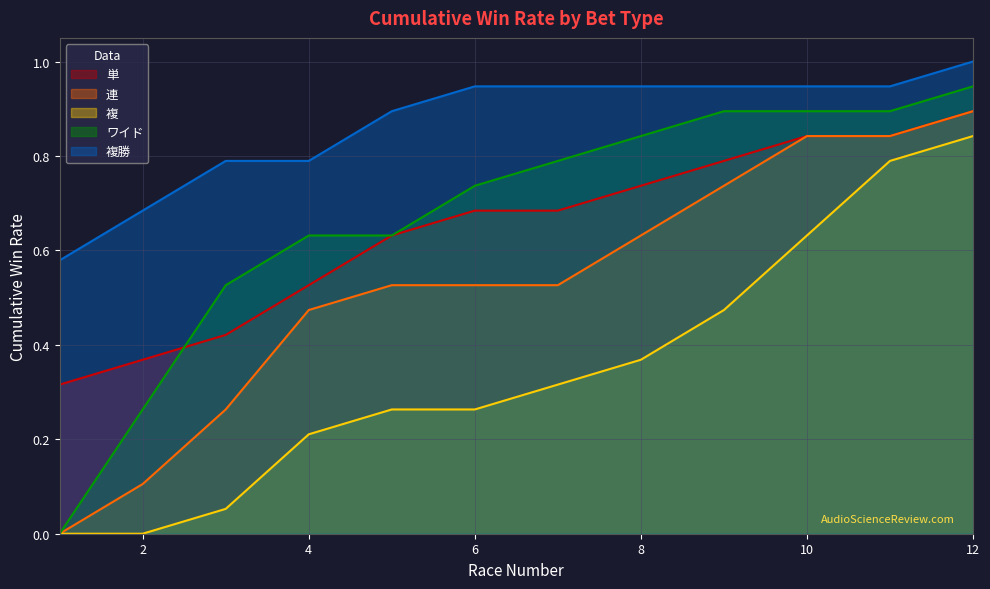

Rank the categories by 連 value from highest to lowest.

12, 10, 11, 9, 8, 5, 6, 7, 4, 3, 2, 1